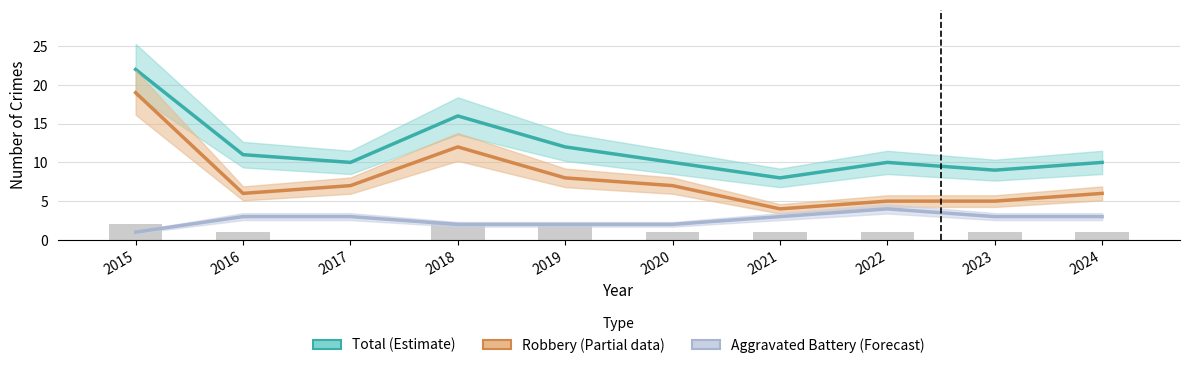

The Total (Estimate) series shows 10 at 2020. True or false?

True